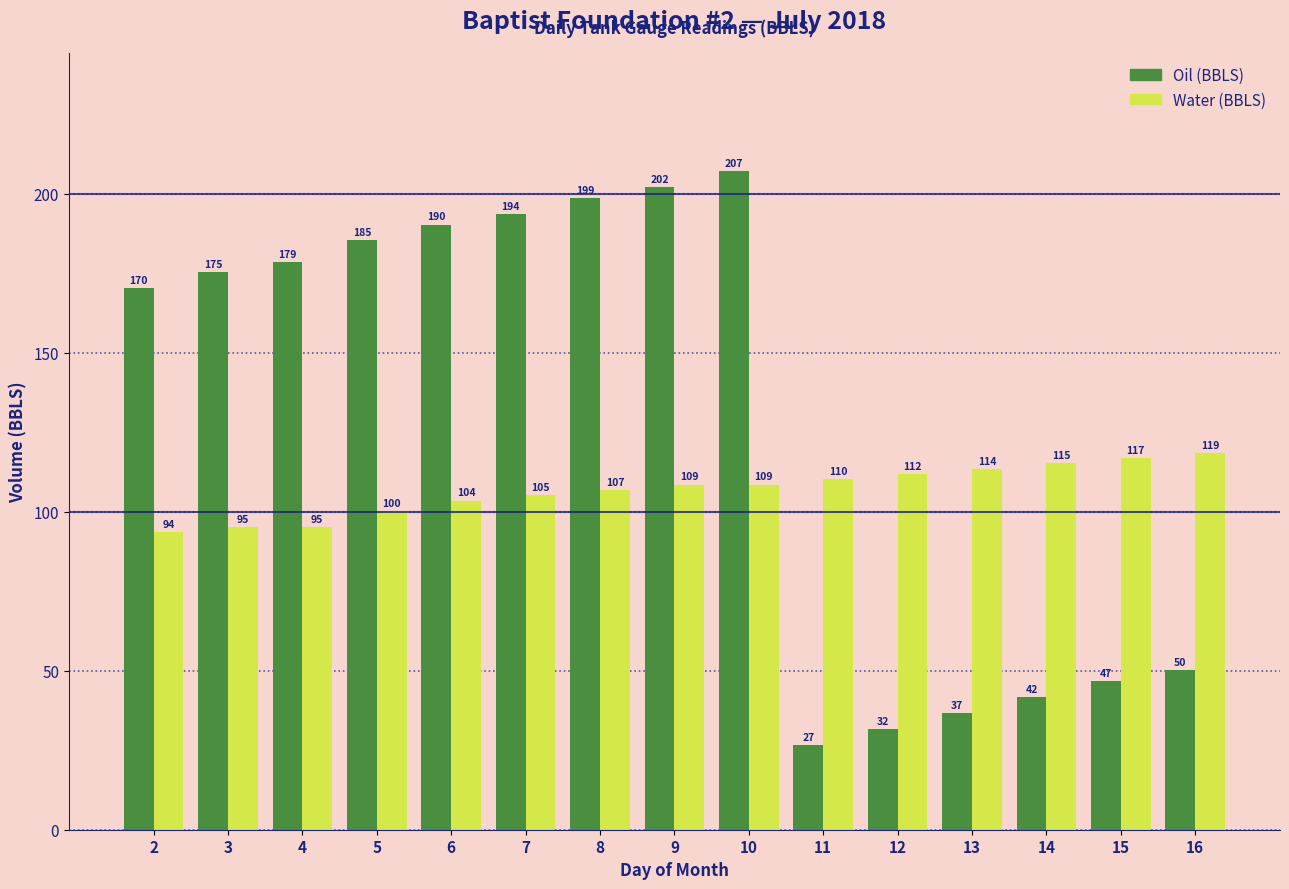

What is the minimum value for Water (BBLS)?

93.5